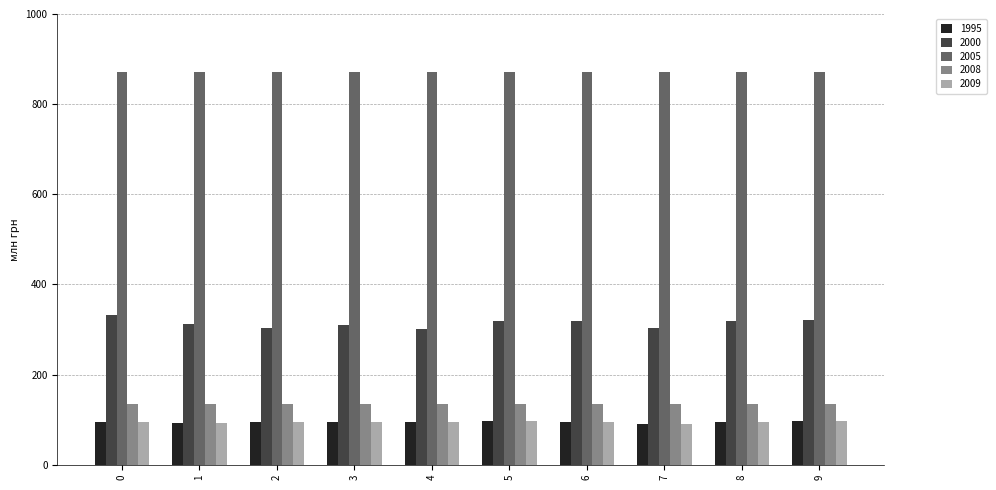

Read the 1995 value at 3.

96.0